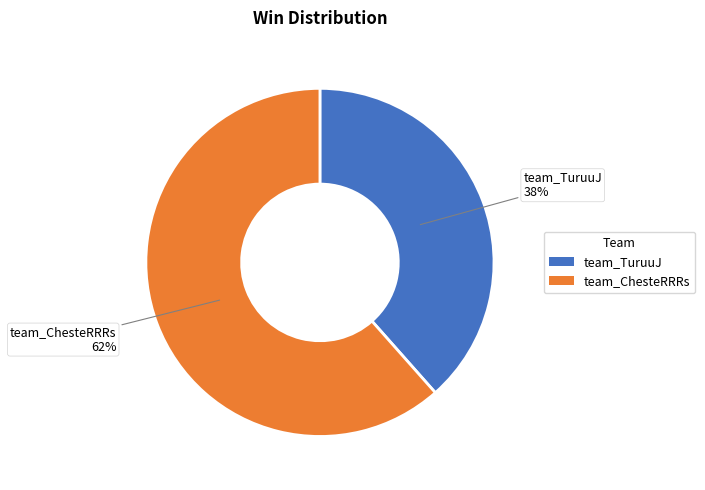

Does team_ChesteRRRs represent more than half of the total?

Yes